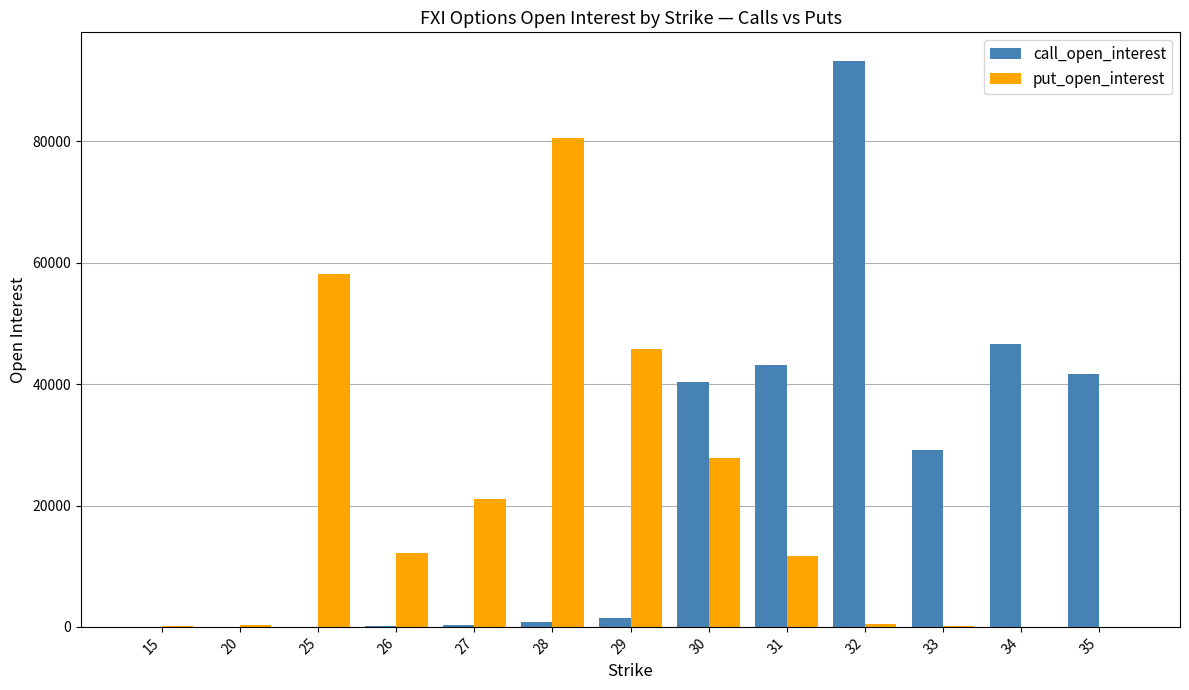

Where is call_open_interest nearest to the value 46659?

34